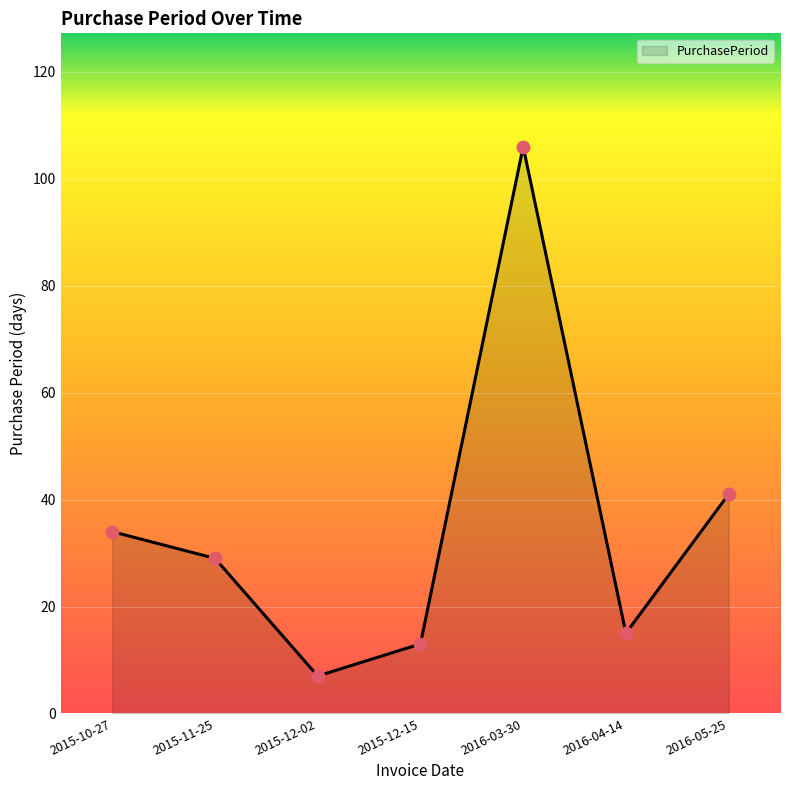

What is the ratio of the value at 2015-12-02 to the value at 2016-05-25?

0.2